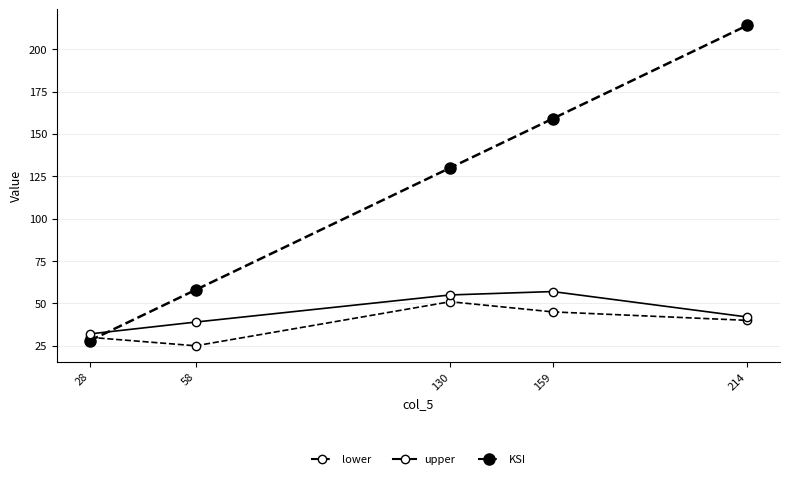

How many data points does each series have?

5